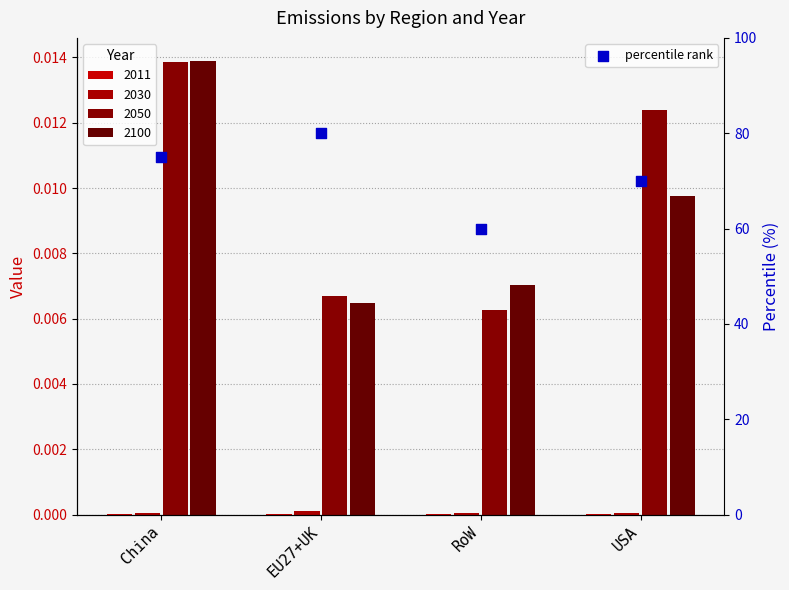

Between RoW and China, which is larger?

China